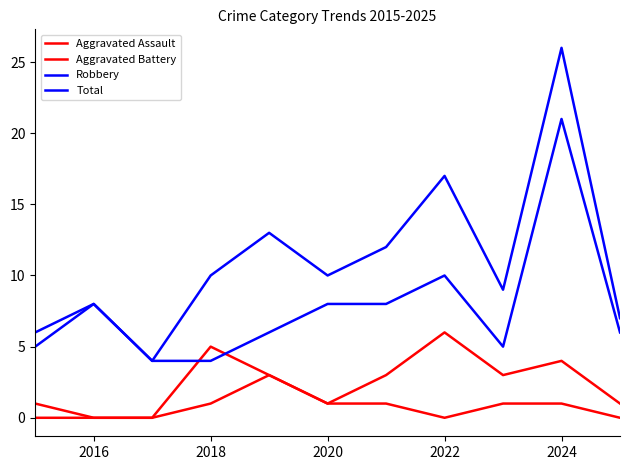

Which series ends up on top after the final intersection of Robbery and Aggravated Battery?

Robbery